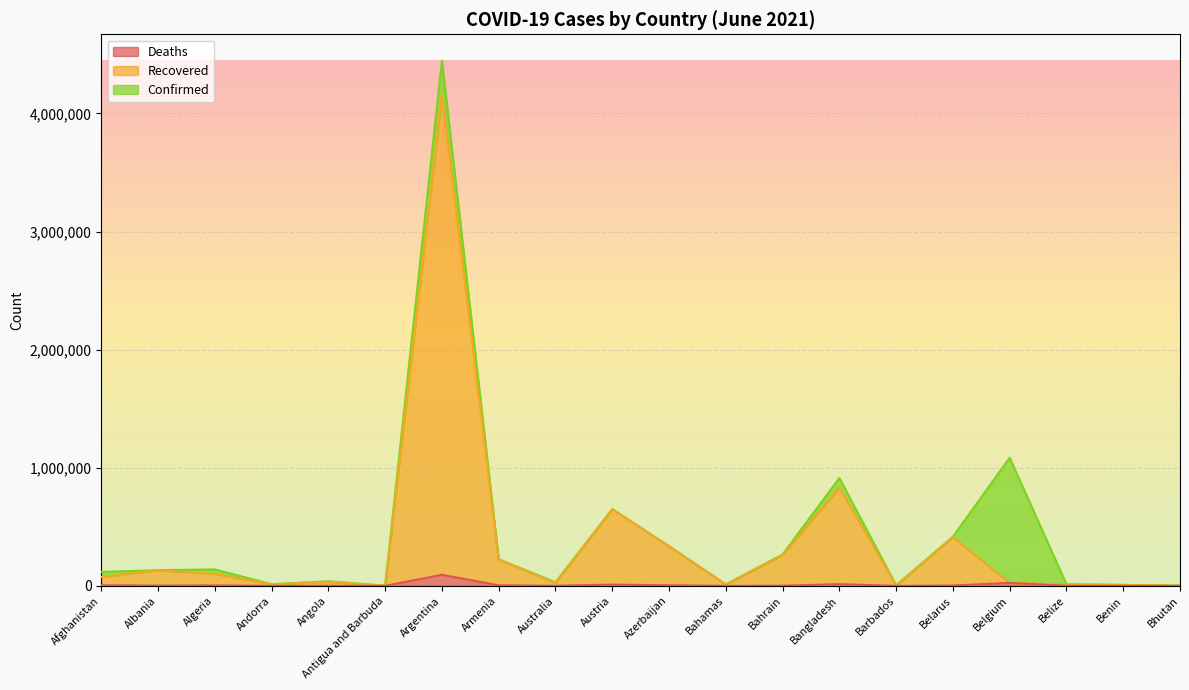

True or false: Confirmed and Deaths intersect in this chart.

False